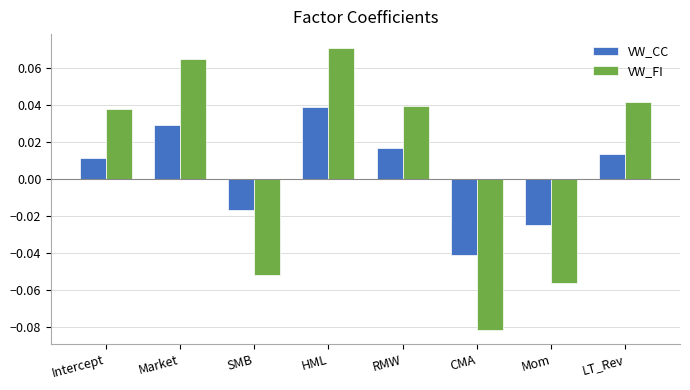

Rank the categories by VW_CC value from highest to lowest.

HML, Market, RMW, LT_Rev, Intercept, SMB, Mom, CMA